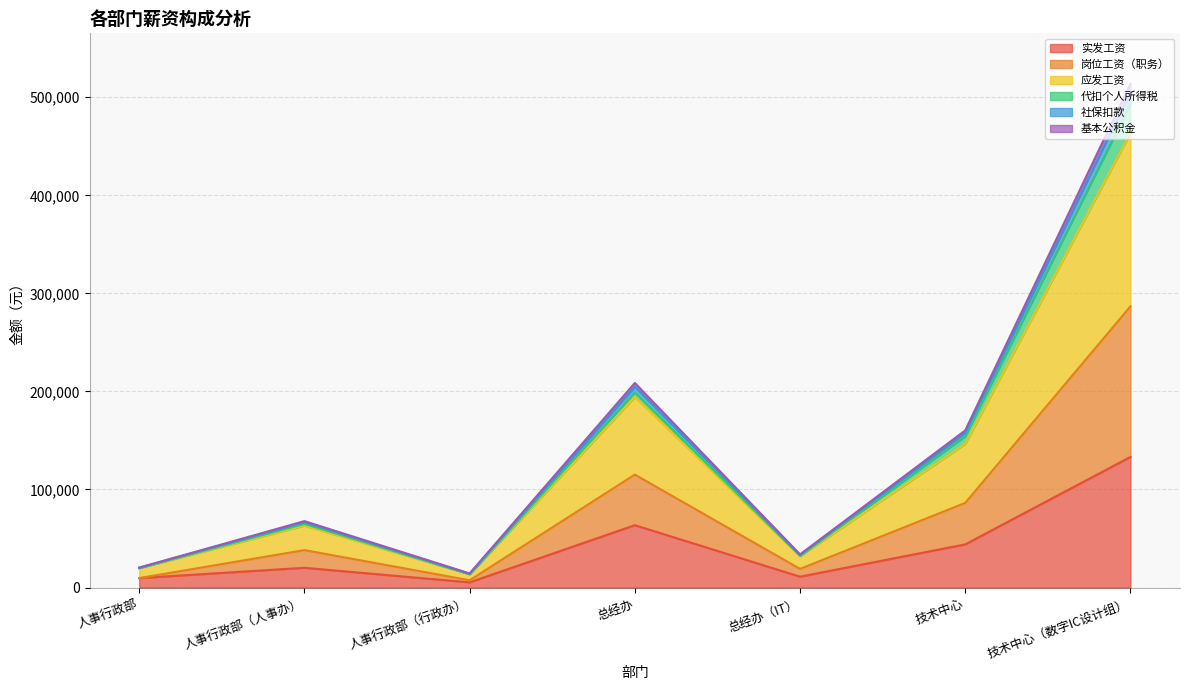

How many interior local valleys does the 基本公积金 series have?

2